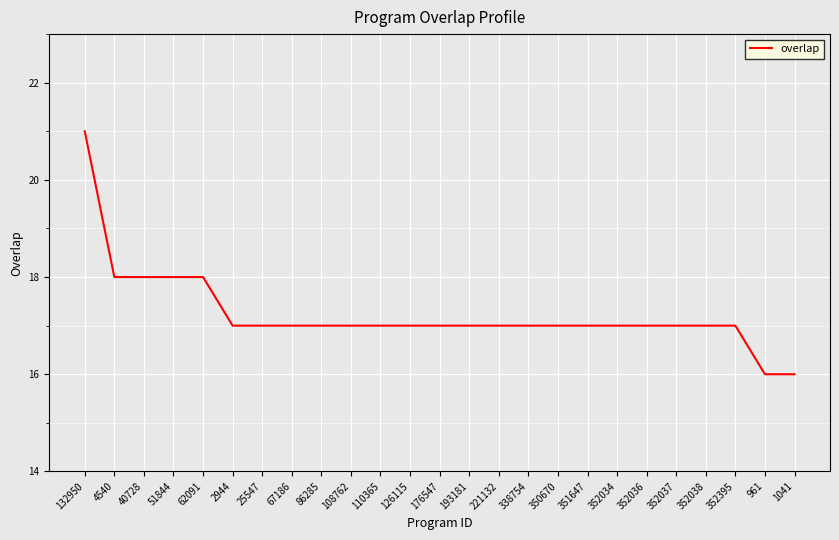

The value at 193181 is 29. True or false?

False